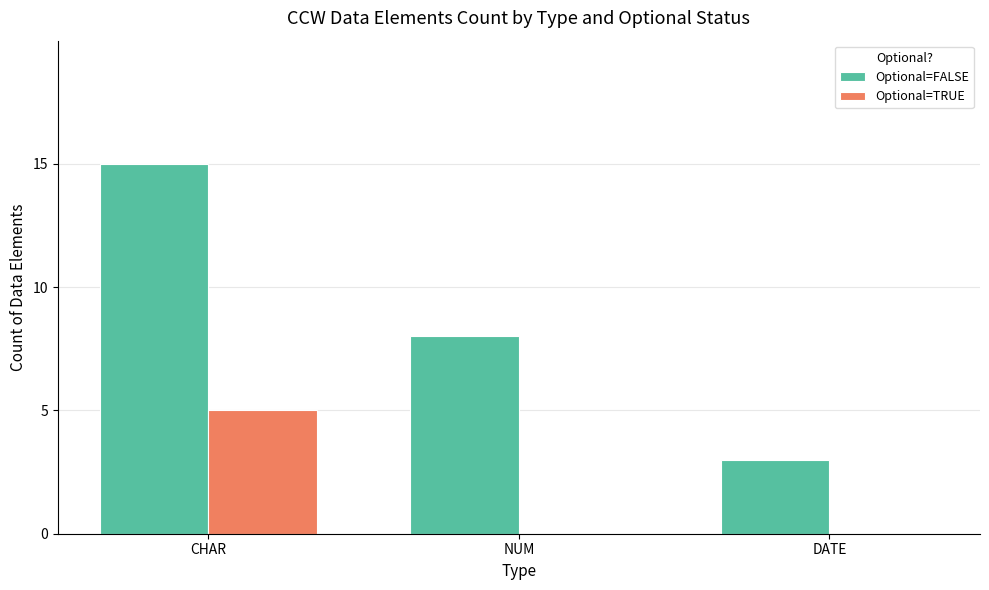

The Optional=FALSE series shows 3 at DATE. True or false?

True